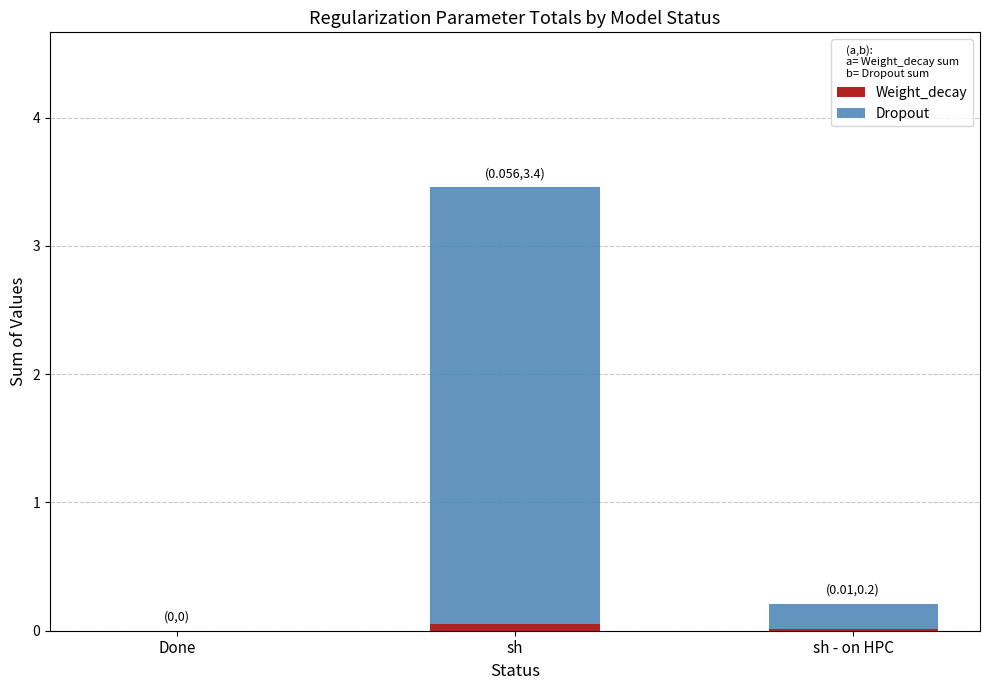

Count the number of data series in this chart.

2